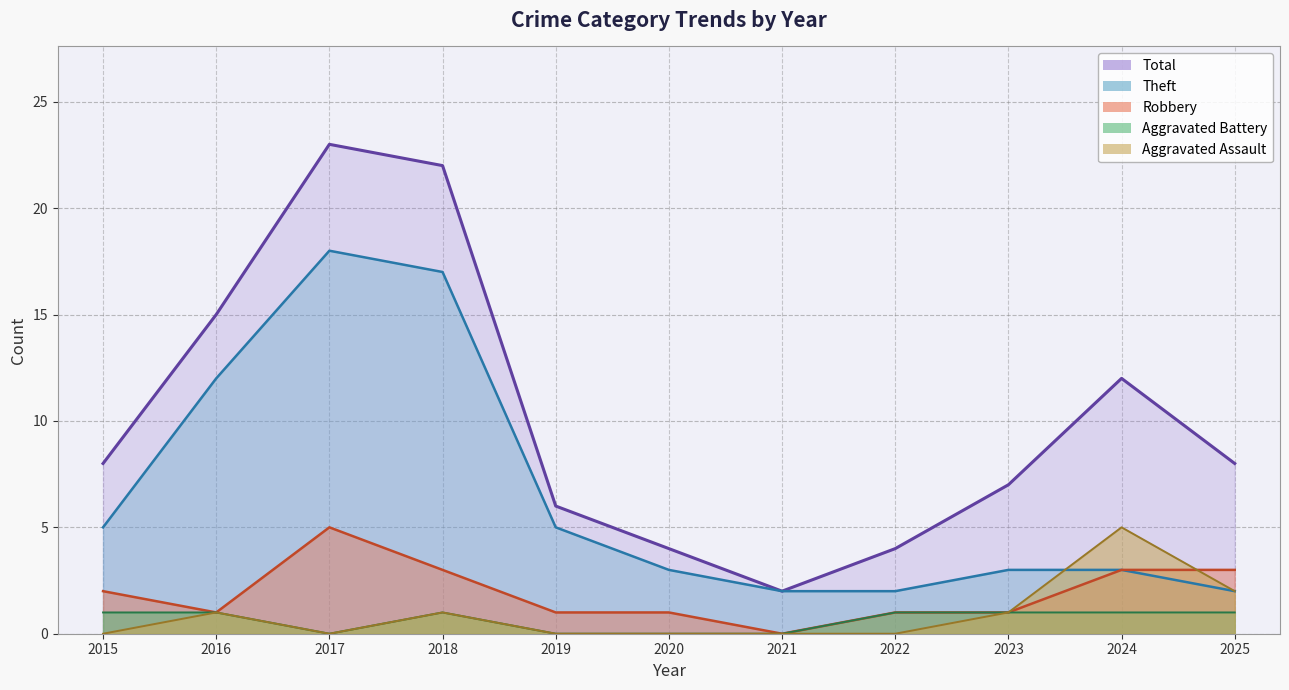

Which series has the widest spread of values?

Total